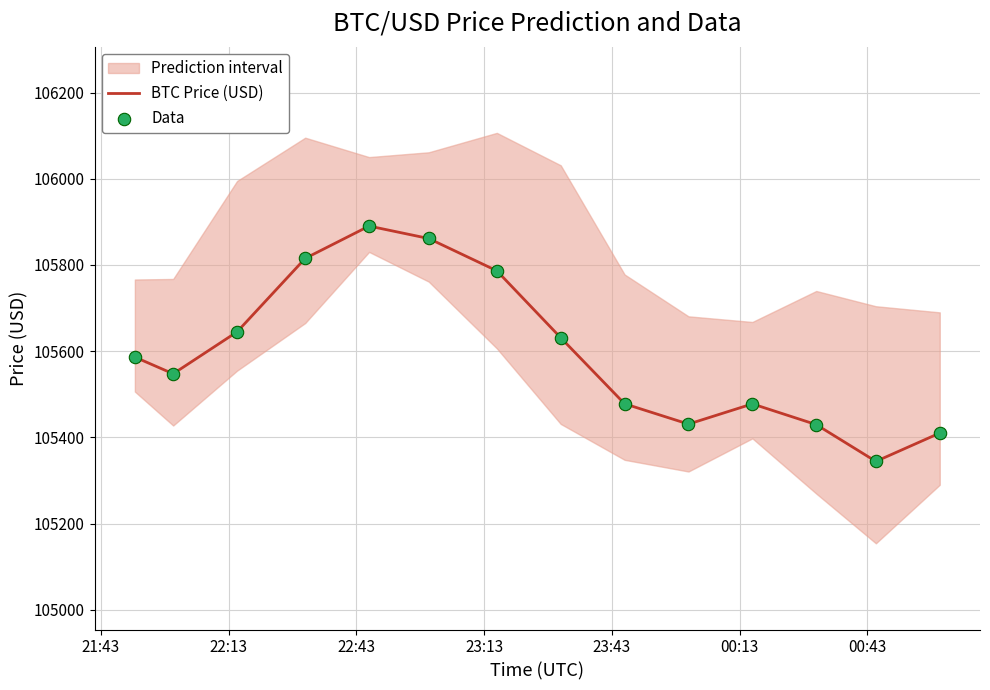

Which series reaches the minimum Y coordinate?

BTC Price (USD)